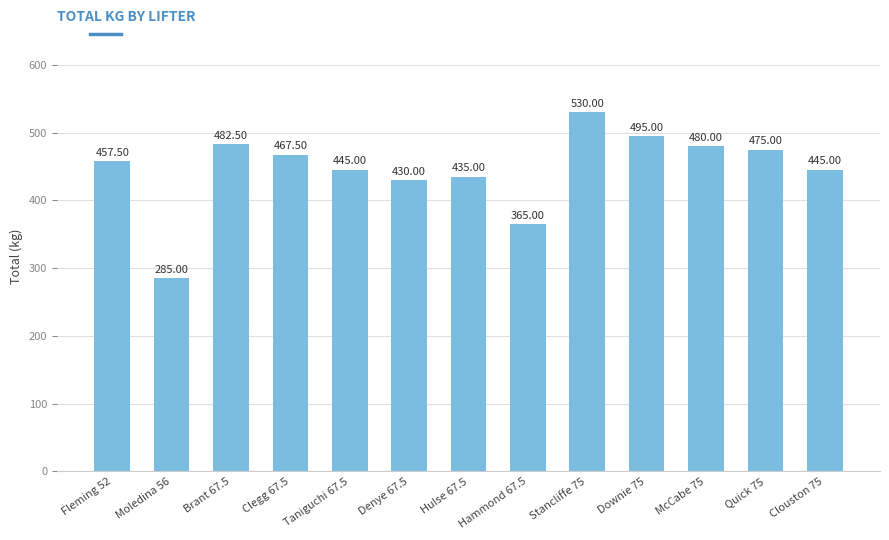

Are the bars horizontal?

No